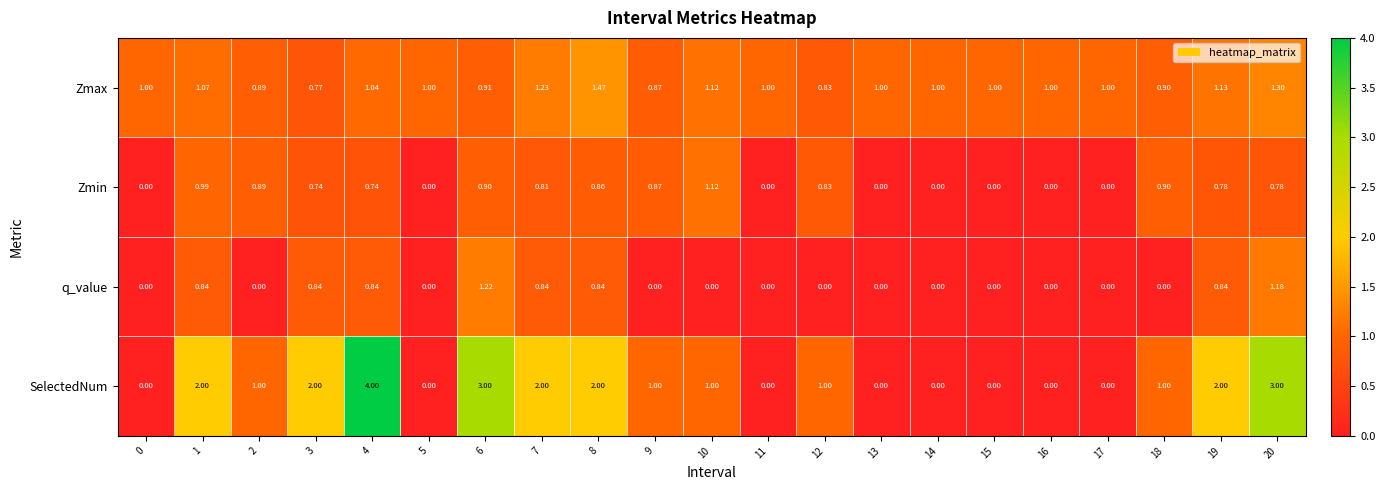

Which series has the largest range (max minus min)?

SelectedNum